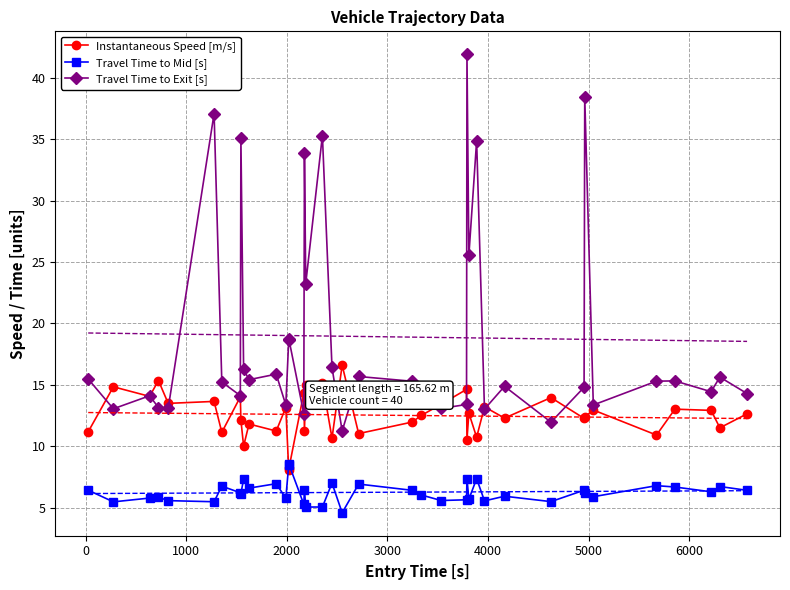

What is the maximum value for Instantaneous Speed [m/s]?

16.6